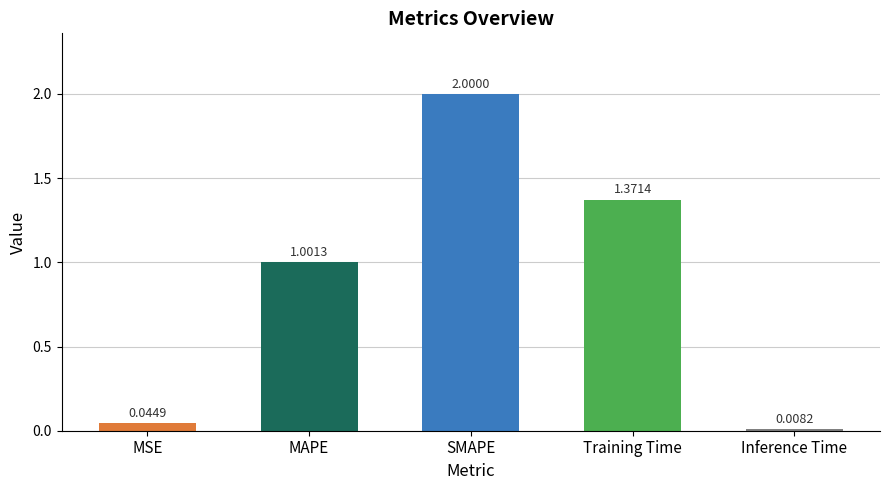

Which category has the lowest value across all series?

Inference Time